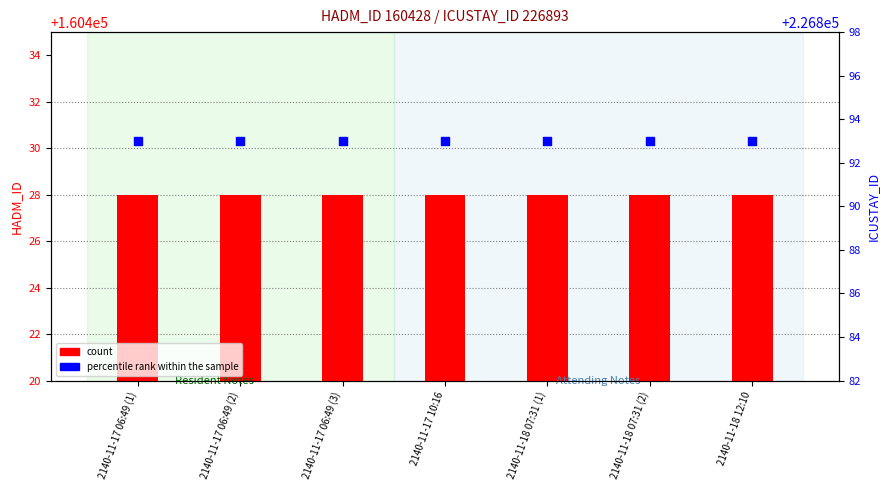

Which series contains the highest Y value?

percentile_rank_within_sample